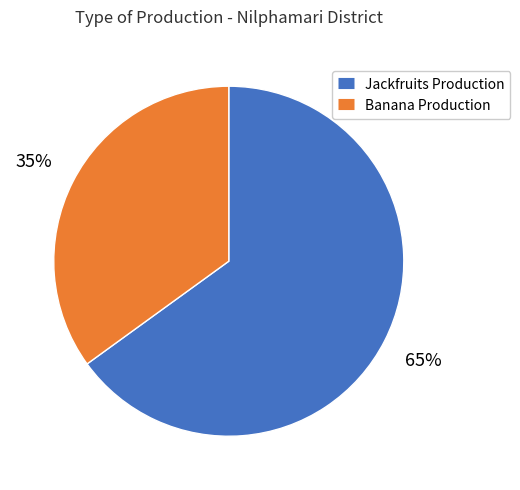

How many segments does this pie chart have?

2